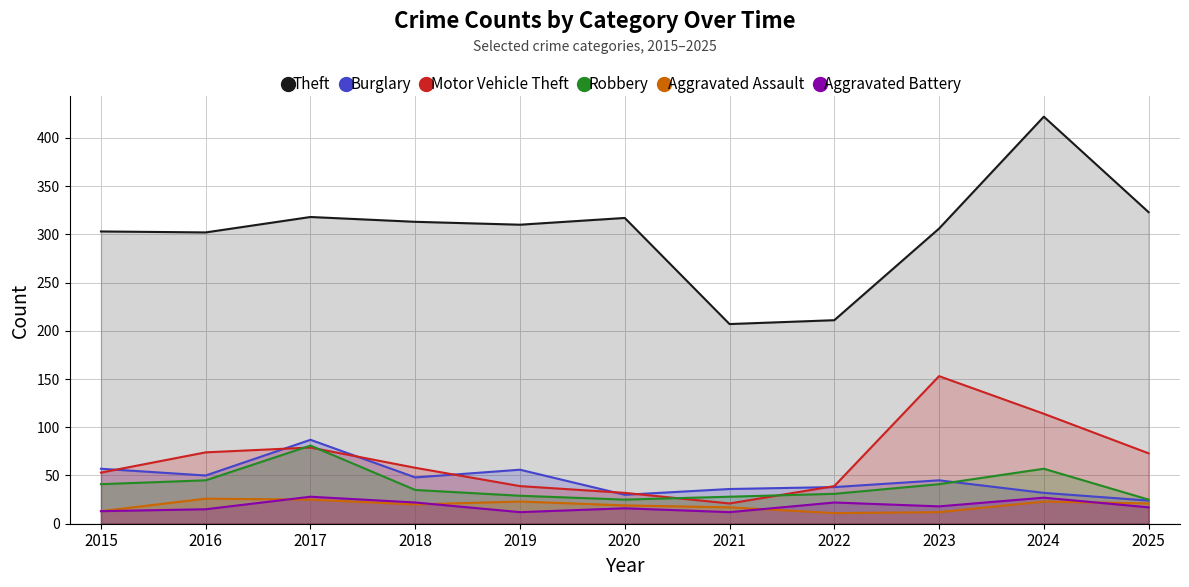

What is the value of the Burglary point at the 3rd from the left?

87